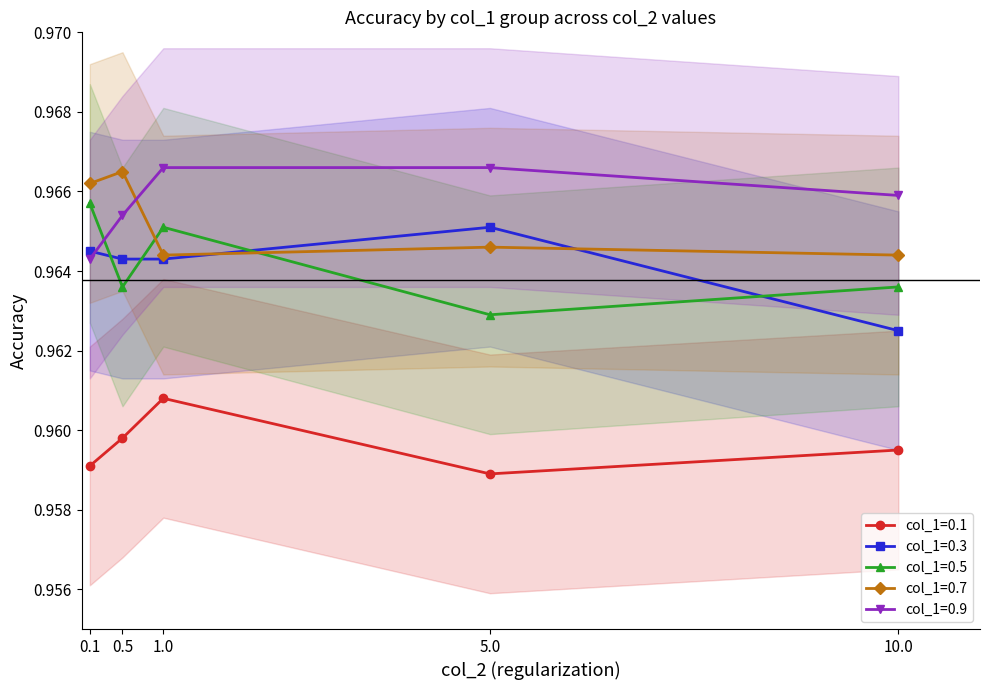

At 0.5, list the series in order from largest to smallest.

col_1=0.7, col_1=0.9, col_1=0.3, col_1=0.5, col_1=0.1